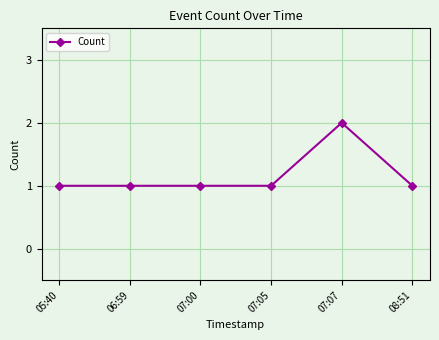

What is the label of the 4th point from the left?

07:05